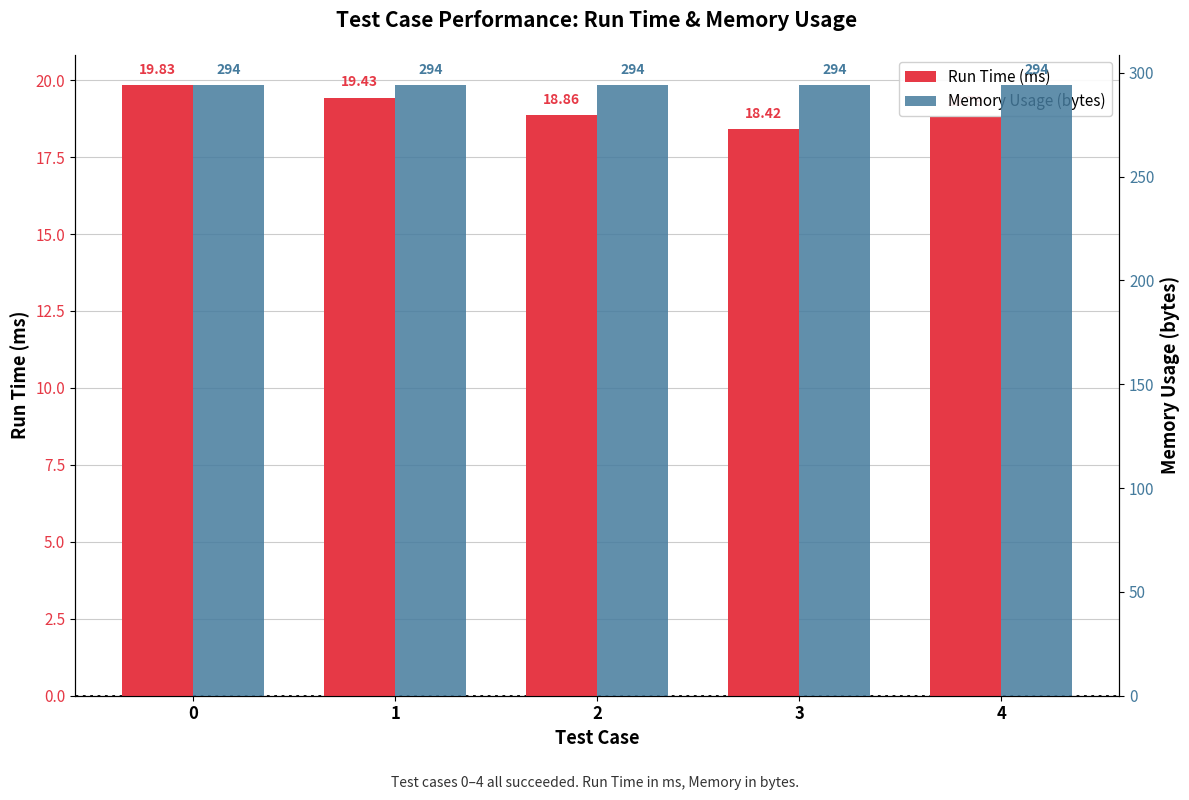

List the labels in order of Run Time (ms) value, smallest first.

3, 4, 2, 1, 0